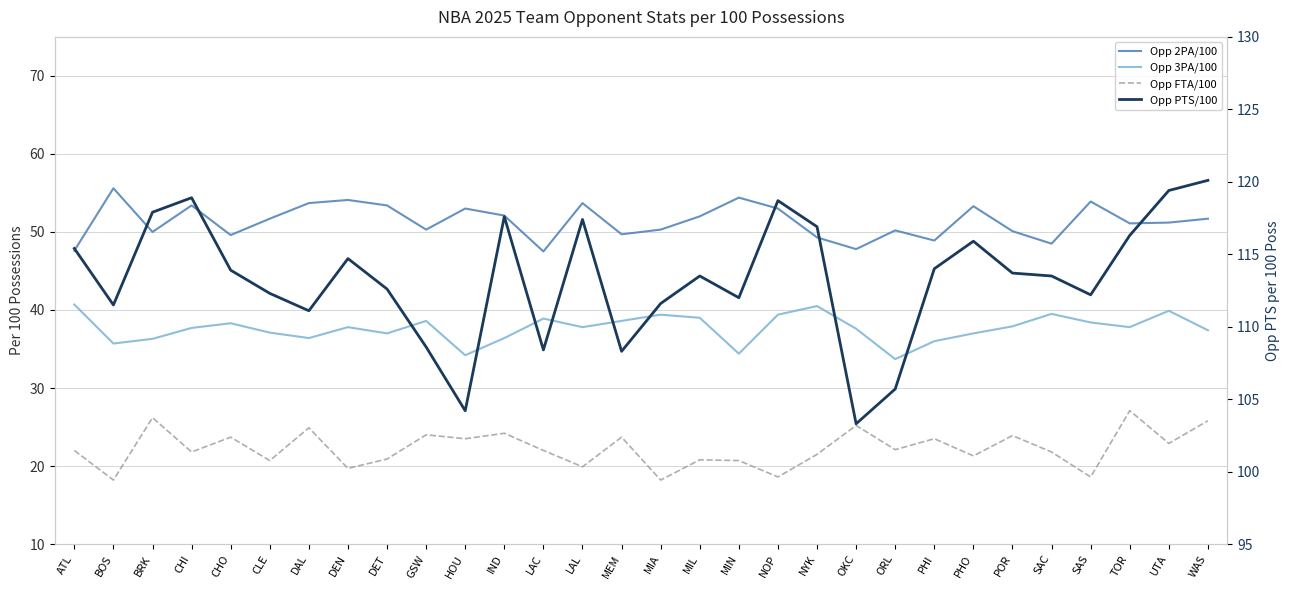

Which series has the largest total across all categories?

Opp PTS/100